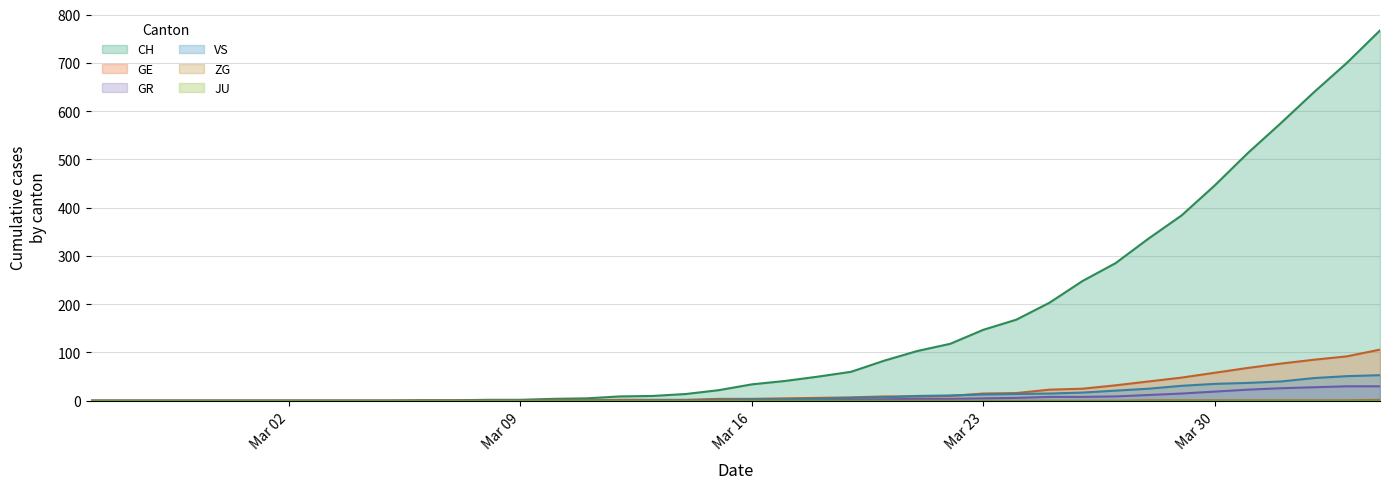

At how many categories does at least one series exceed 414?

6